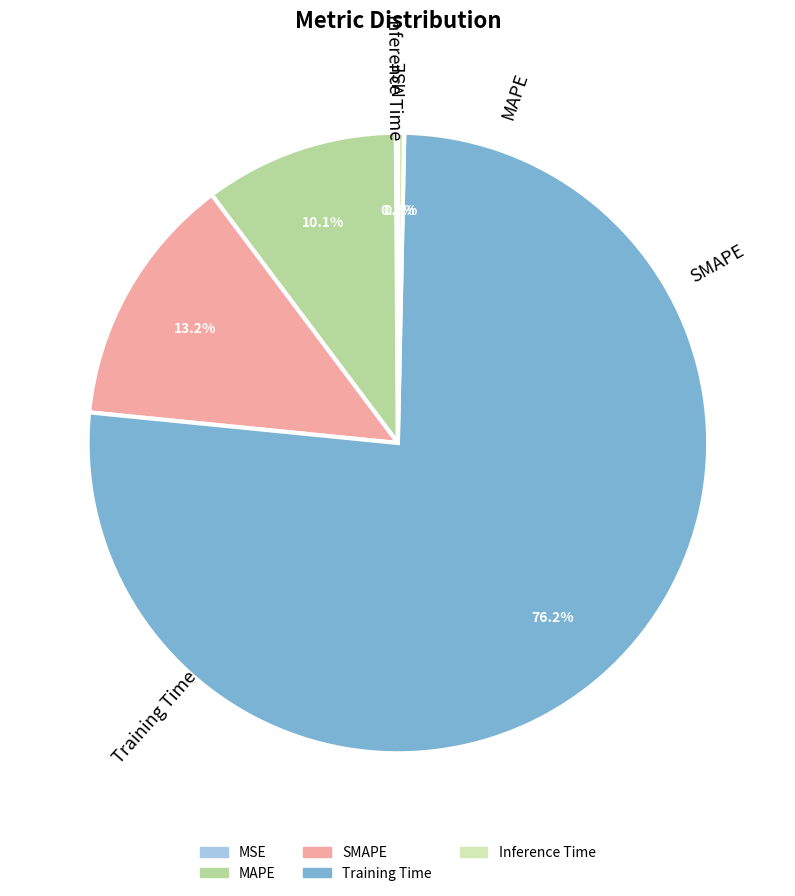

Between Inference Time and MAPE, which is larger?

MAPE